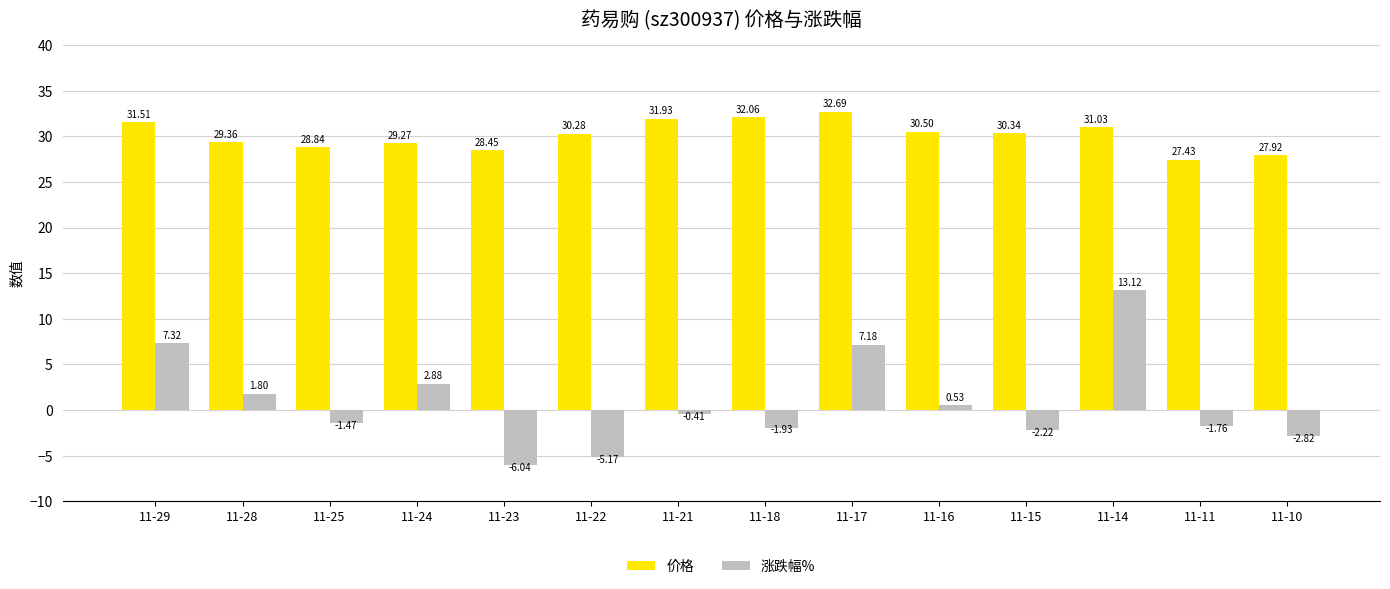

What is the total value across all series at 11-25?

27.4